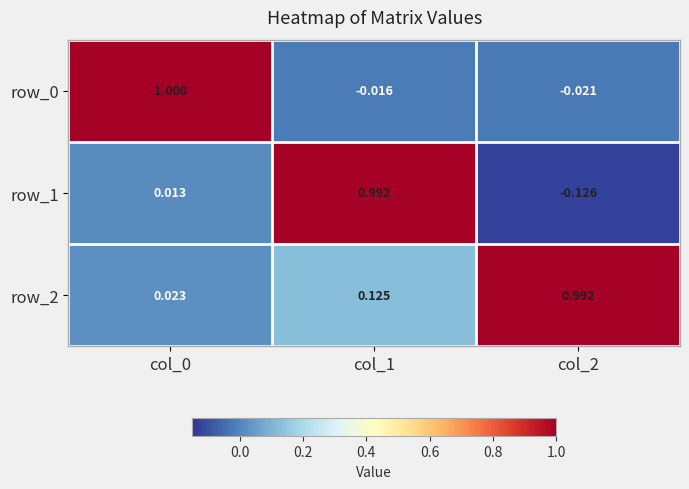

How many values in row_1 are below zero?

1